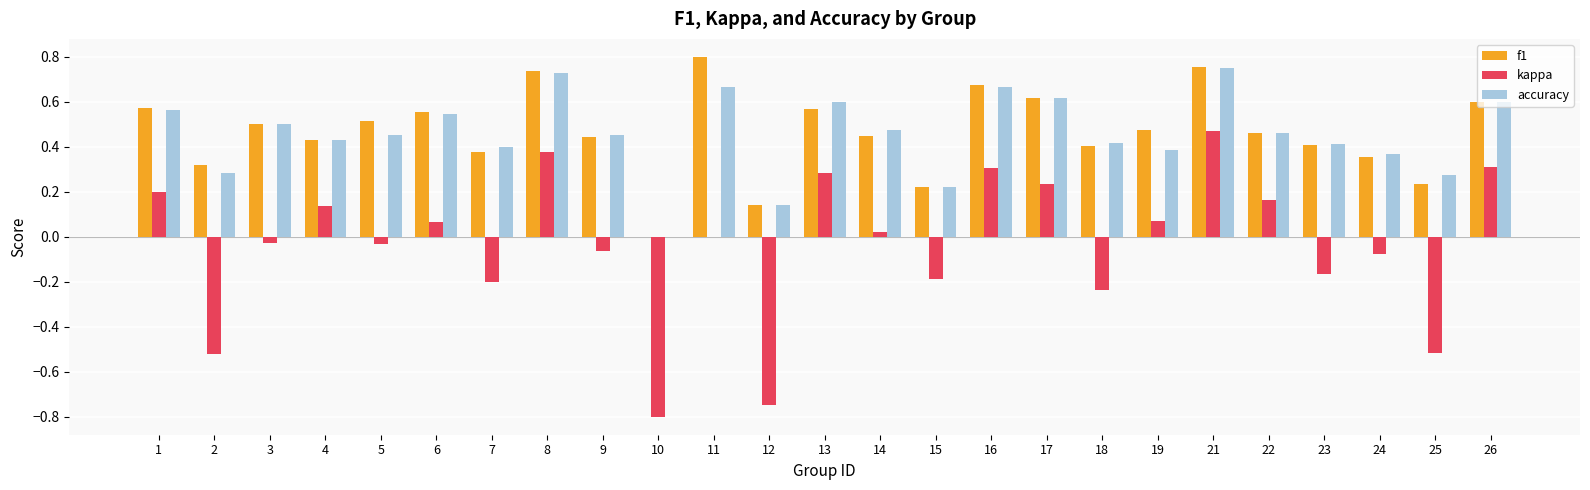

At which label does f1 reach its peak?

11